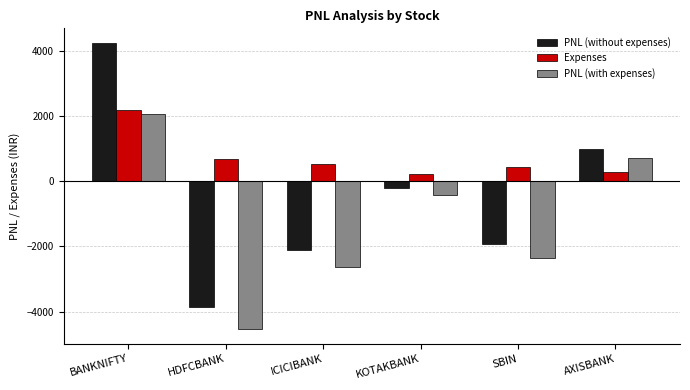

Reading left to right, list all the values displayed in this chart.

PNL (without expenses): 4240.5	-3850.0	-2100.0	-200.0	-1912.5	1000.0
Expenses: 2187.1	688.1	528.5	214.7	425.6	279.8
PNL (with expenses): 2053.4	-4538.1	-2628.5	-414.7	-2338.1	720.2